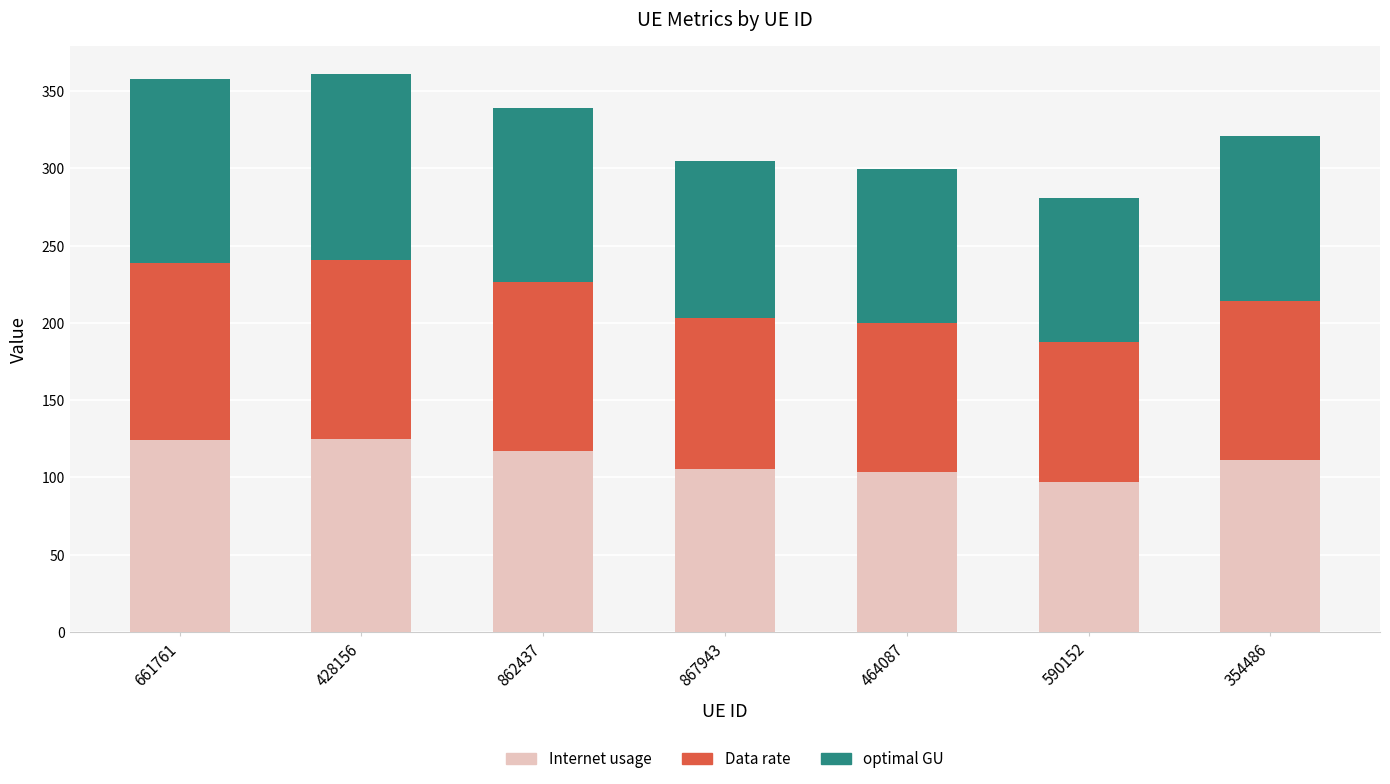

What is the lowest value of the Internet usage series?

97.2